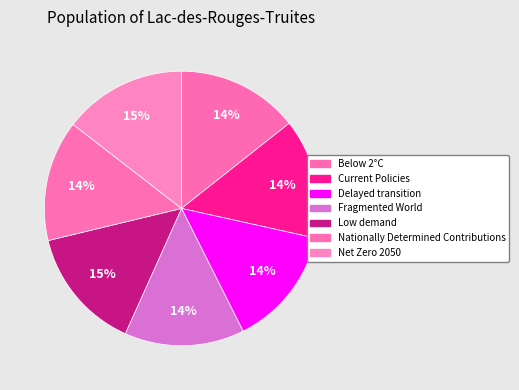

To the nearest percent, what percentage of the pie is Current Policies?

14%